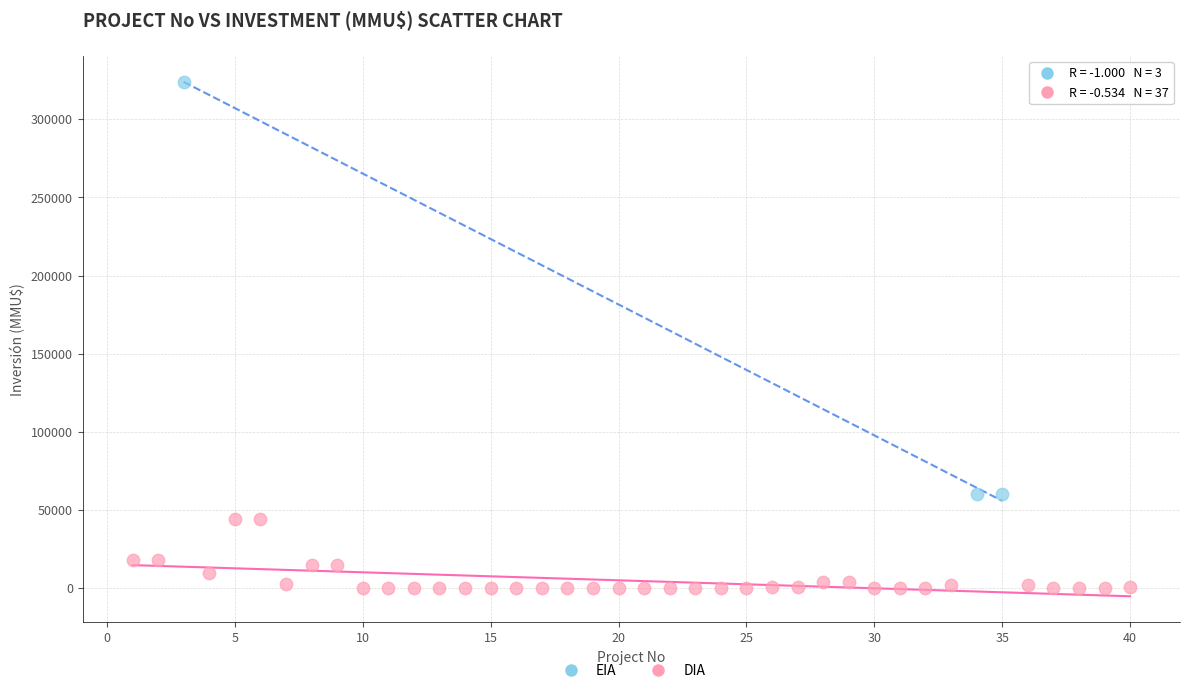

Which series has the widest spread of Y values?

EIA